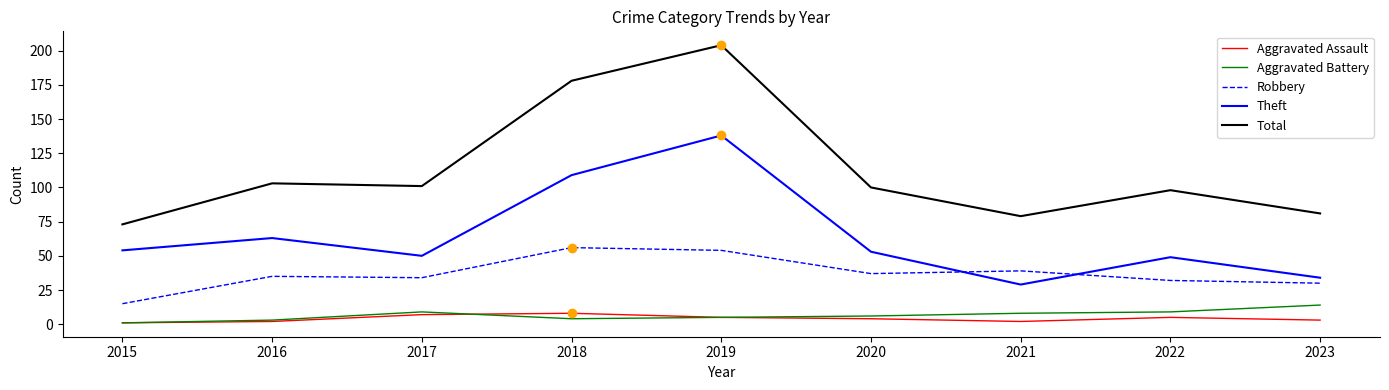

Read the Aggravated Assault value at 2019.

5